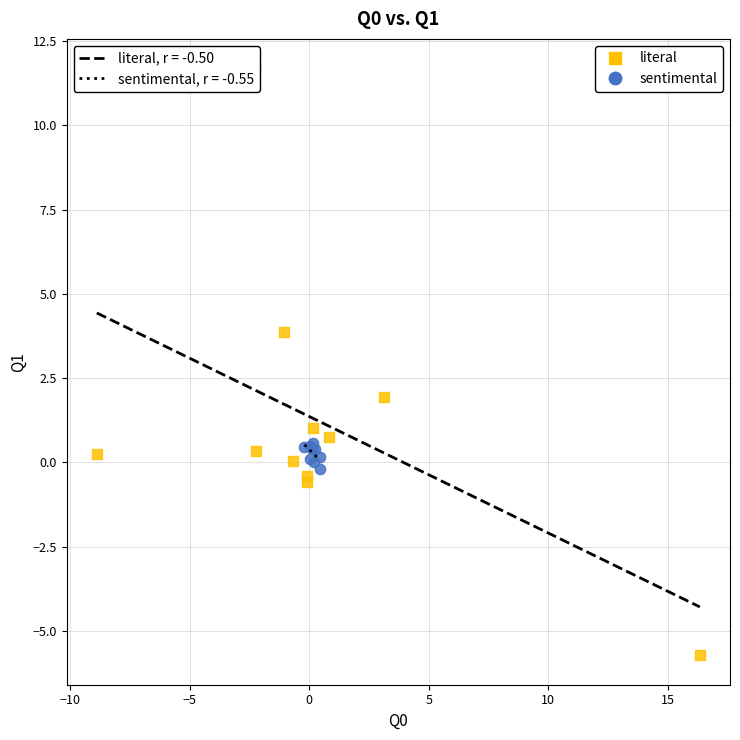

Which series contains the highest Y value?

literal